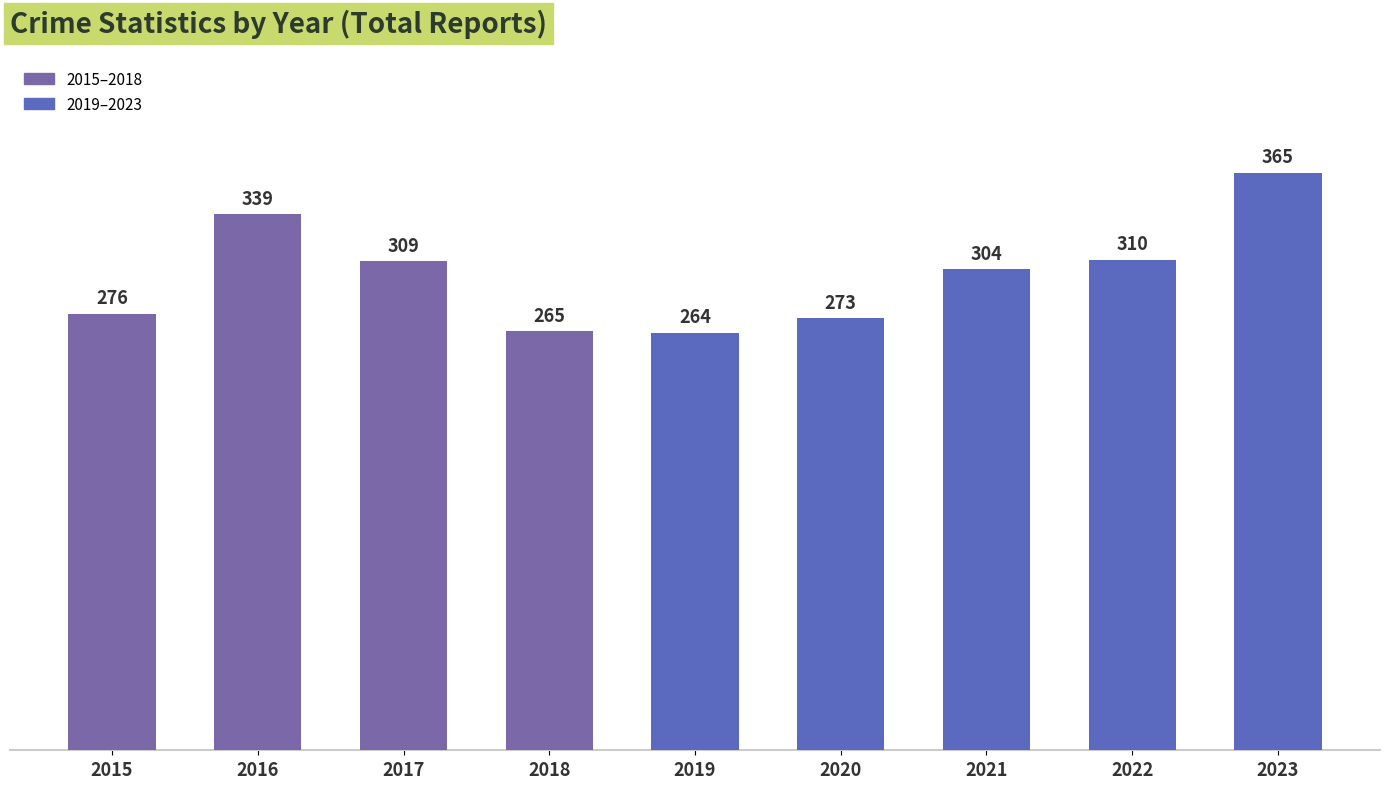

What is the value of the 7th bar from the left?

304